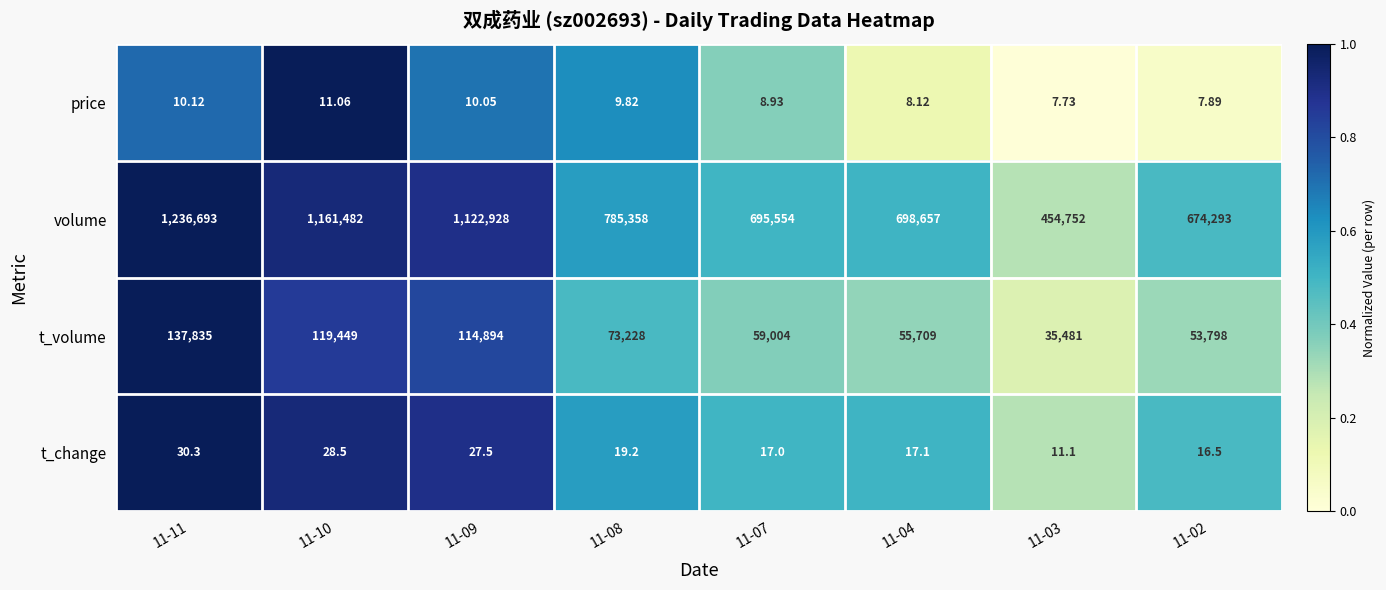

Is the value of volume at 11-02 greater than the value of t_change at 11-04?

Yes